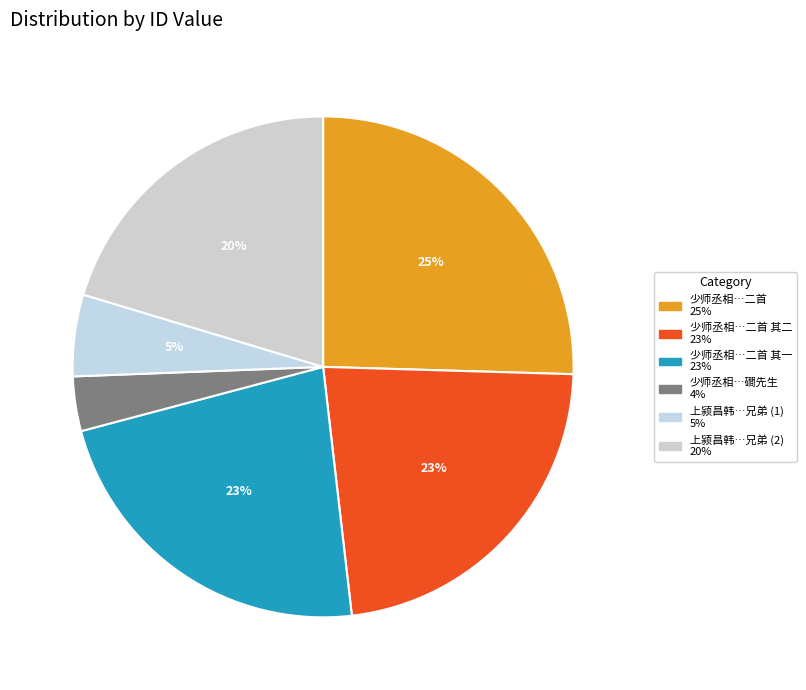

To the nearest percent, what is the difference between the largest and smallest slice percentages?

22%